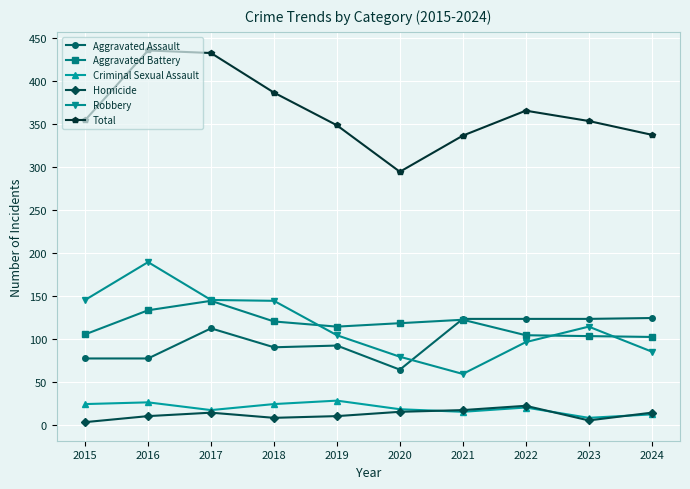

What is the total value across all series at 2015?

708